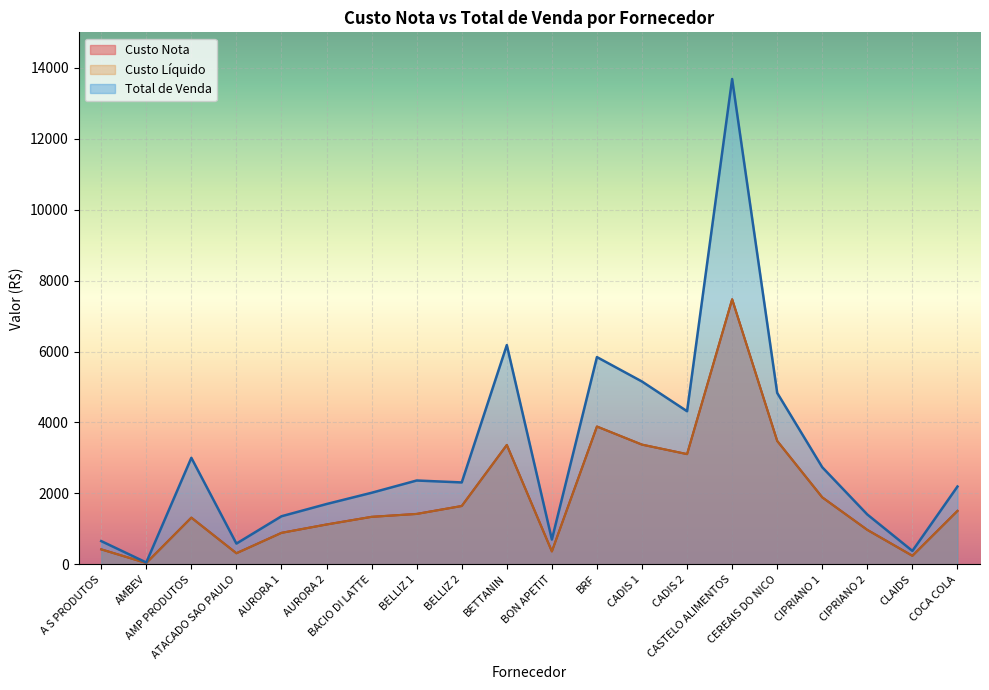

Which series has the widest spread of values?

Total de Venda